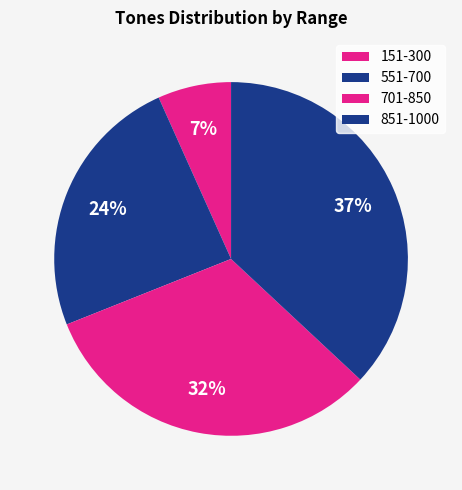

Which slice is the largest?

851-1000